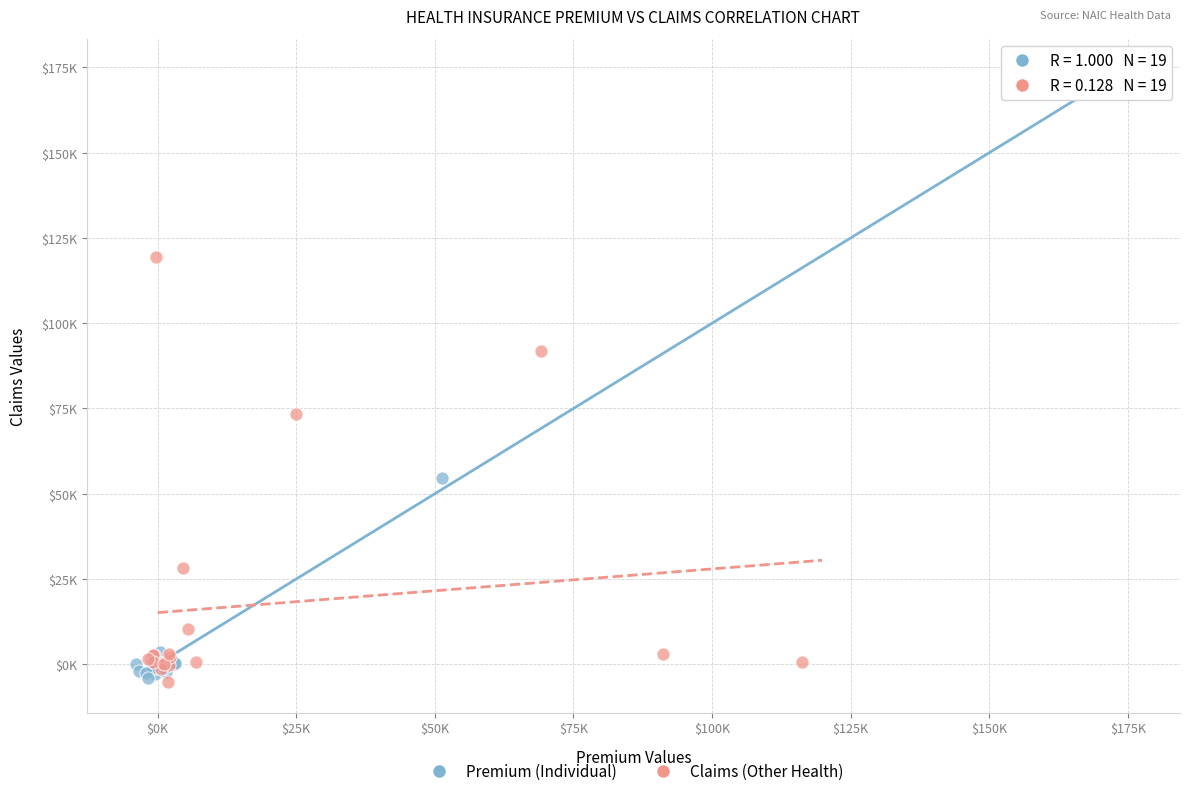

Which series has the widest spread of Y values?

Premium (Individual)